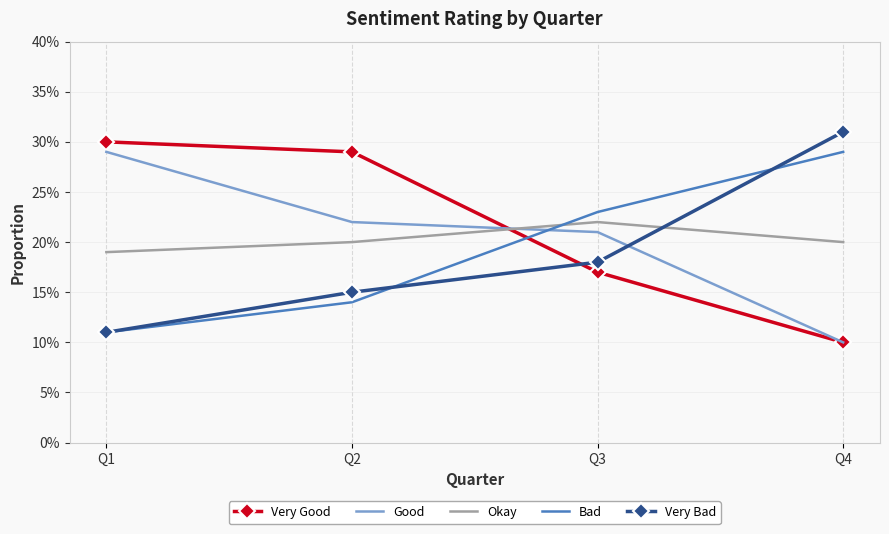

Where do Very Good and Good first cross each other?

Q2 and Q3